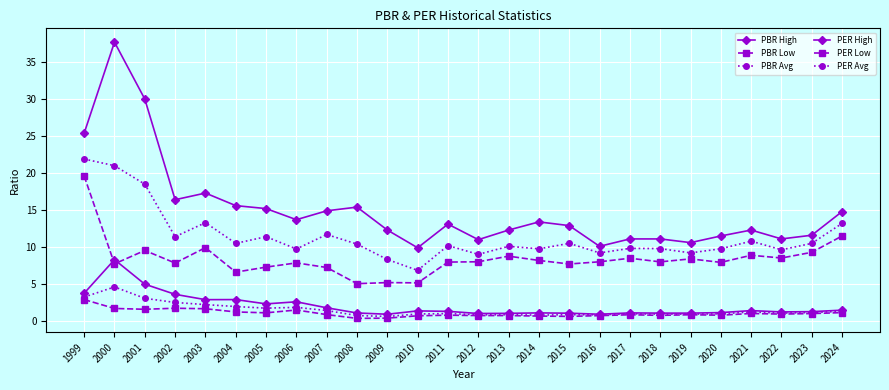

How many lines are shown in the chart?

6